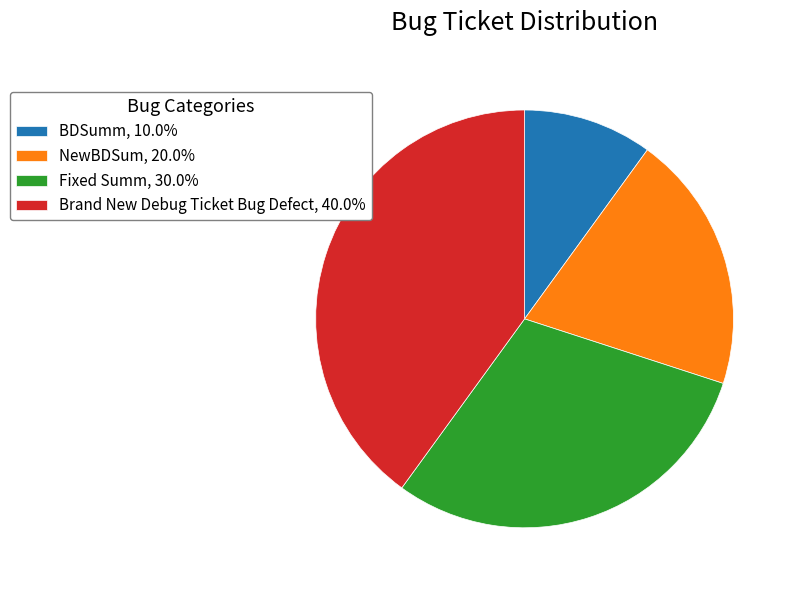

What is the ratio of the value at BDSumm, 10.0% to the value at Fixed Summ, 30.0%?

0.3